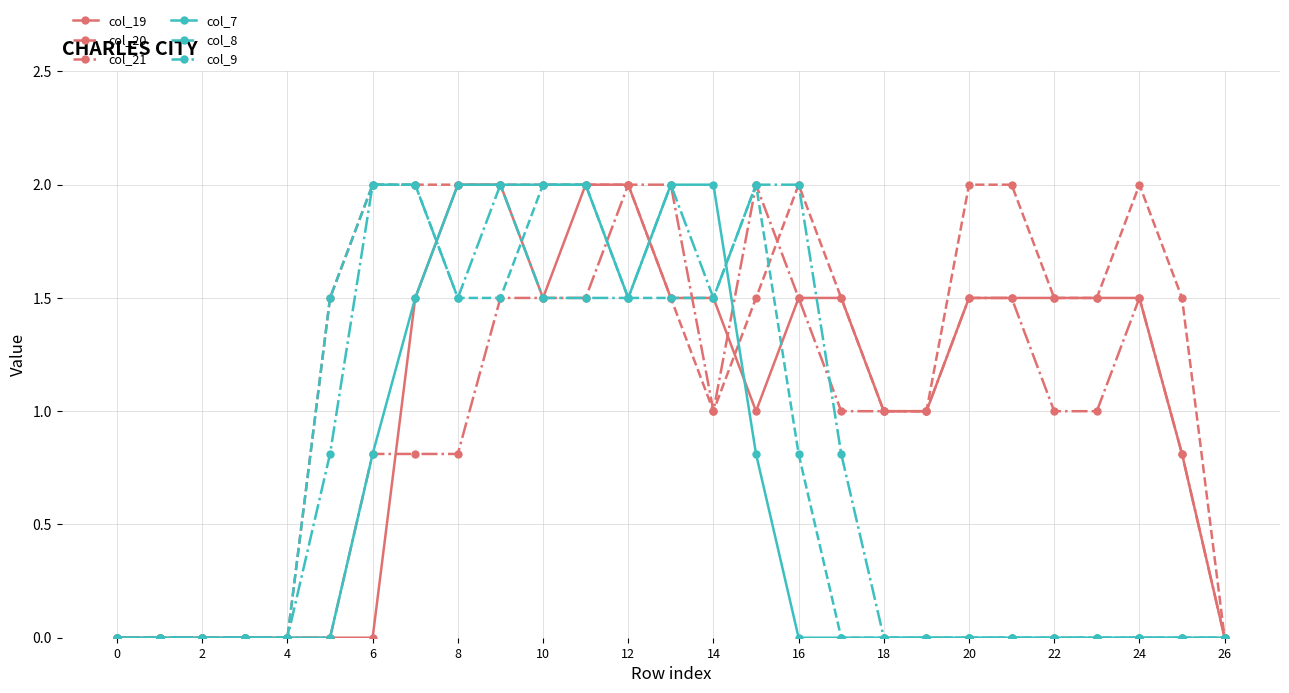

True or false: col_8 has more than 0 interior local peaks.

True